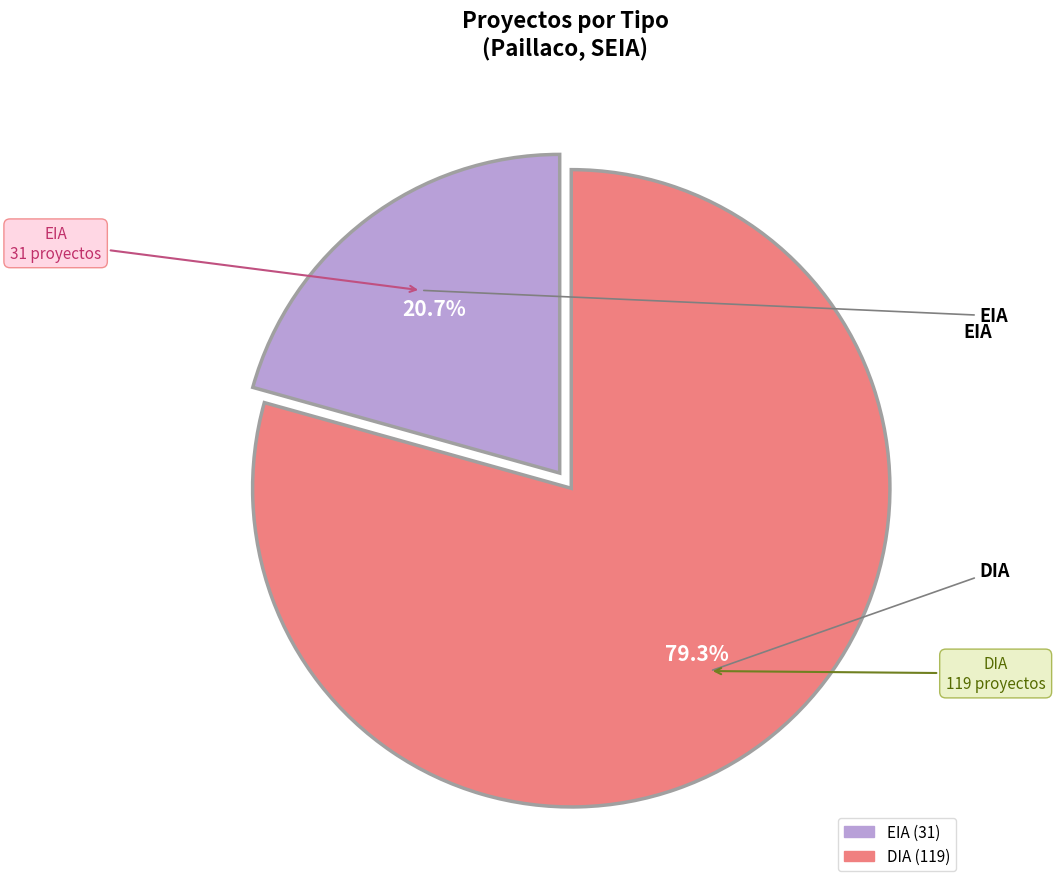

What is the largest slice in the pie chart?

DIA